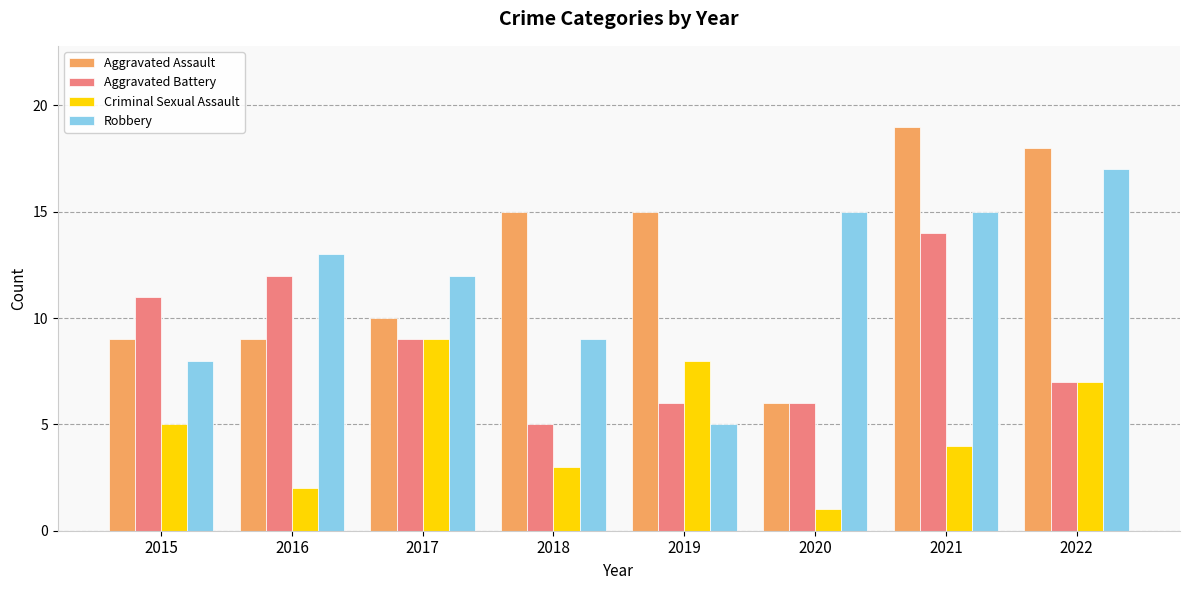

What is the total value across all series at 2019?

34